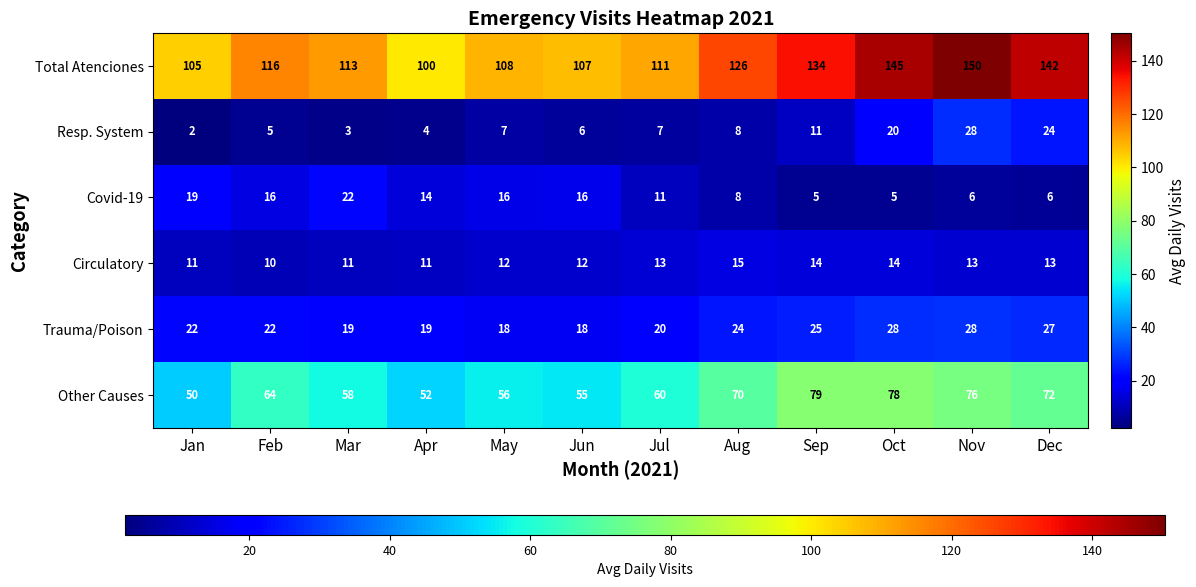

List the labels in order of Total Atenciones value, smallest first.

Apr, Jan, Jun, May, Jul, Mar, Feb, Aug, Sep, Dec, Oct, Nov